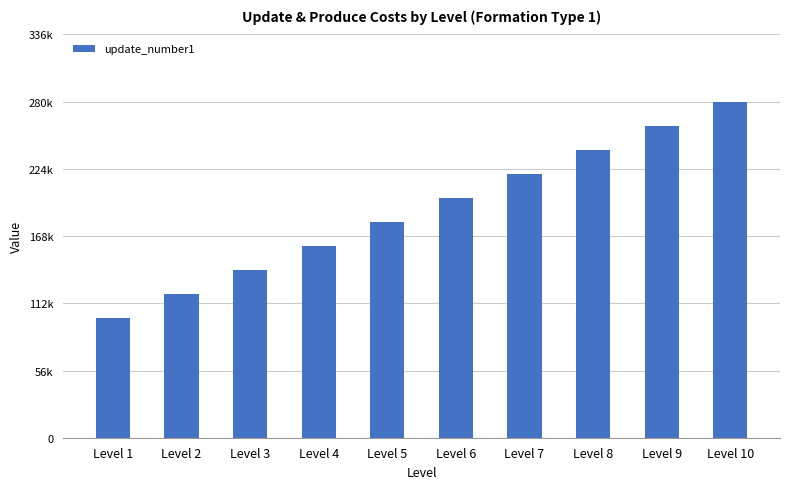

What is the sum of the values at Level 1 and Level 4?

260000